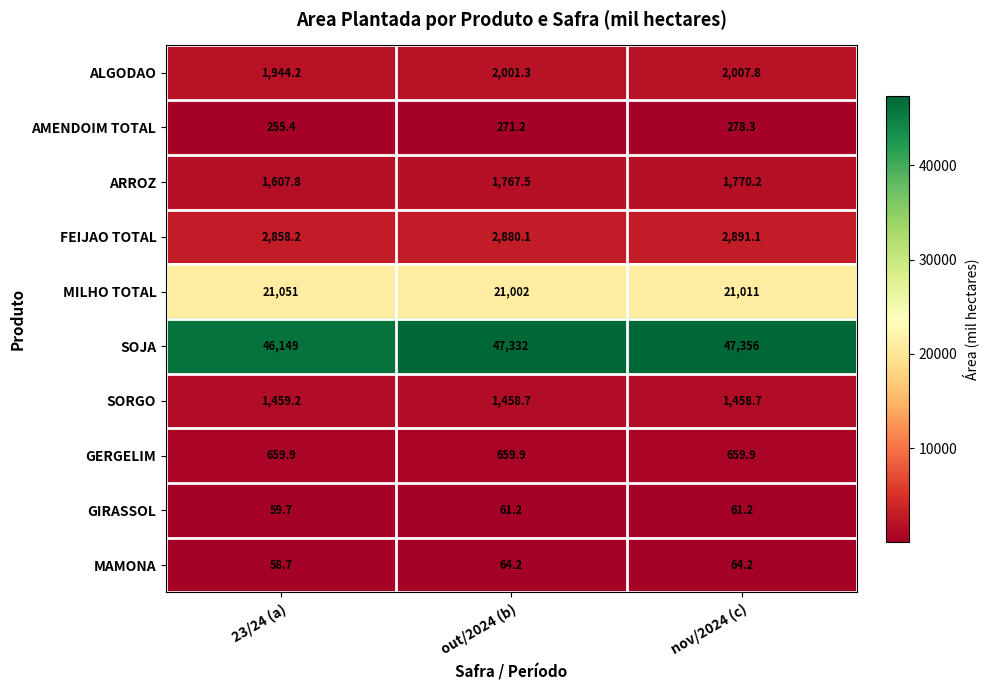

Where is AMENDOIM TOTAL nearest to the value 266?

out/2024 (b)